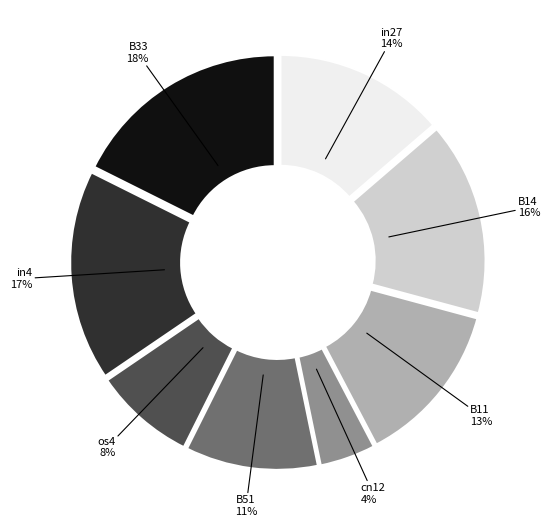

Which slice is the smallest?

cn12